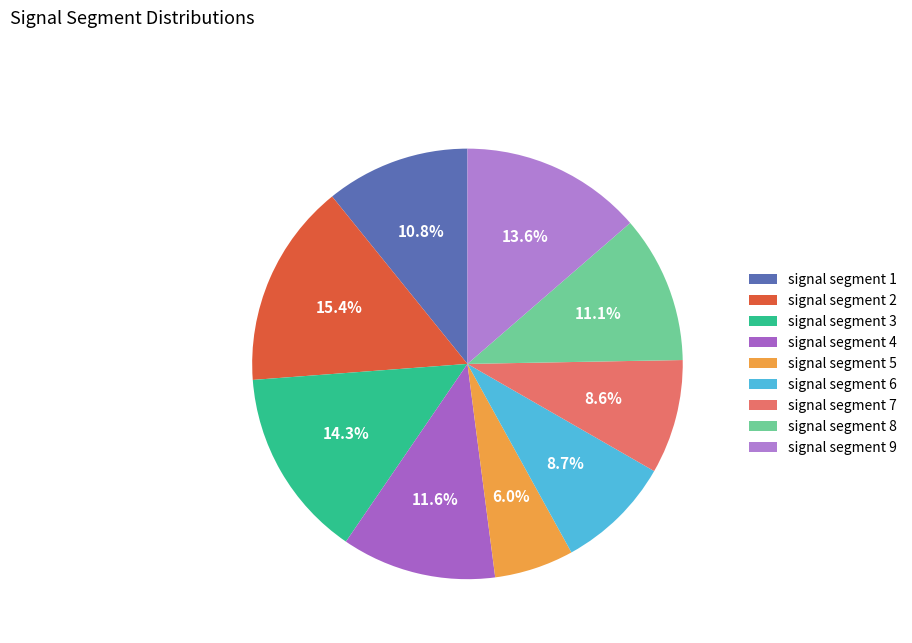

Rank the categories by value from highest to lowest.

signal segment 2, signal segment 3, signal segment 9, signal segment 4, signal segment 8, signal segment 1, signal segment 6, signal segment 7, signal segment 5